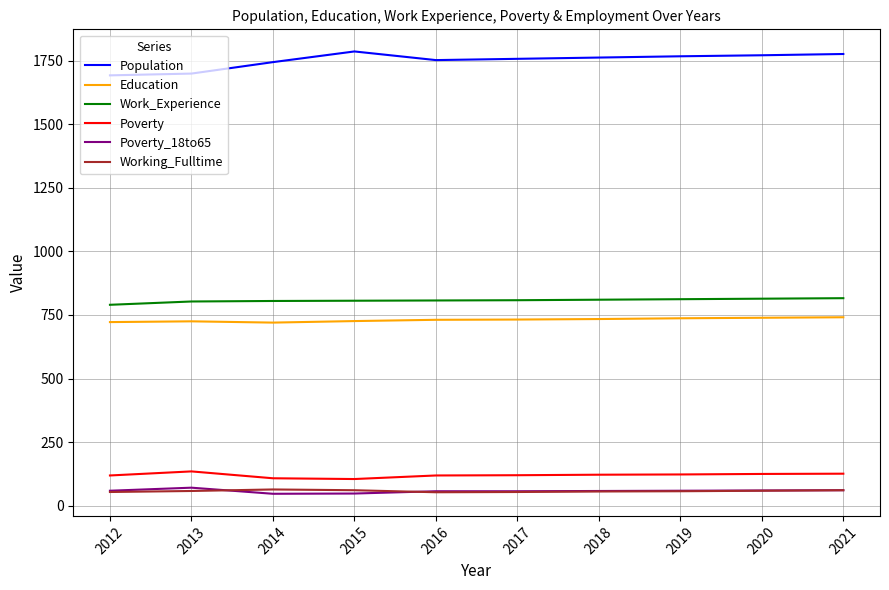

What is the highest value of the Poverty series?

135